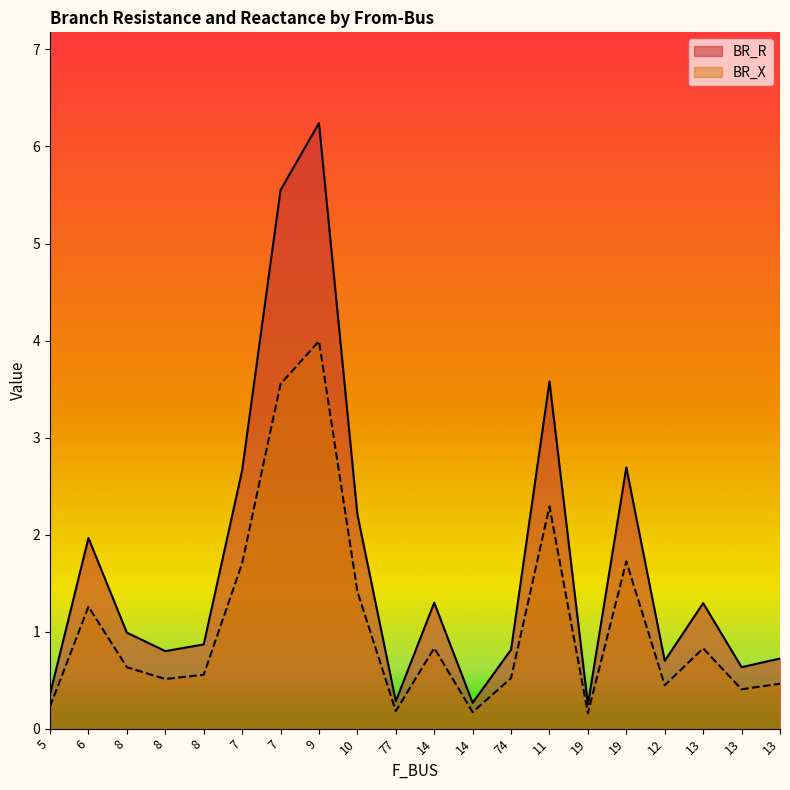

Which label corresponds to the largest value in the chart?

9